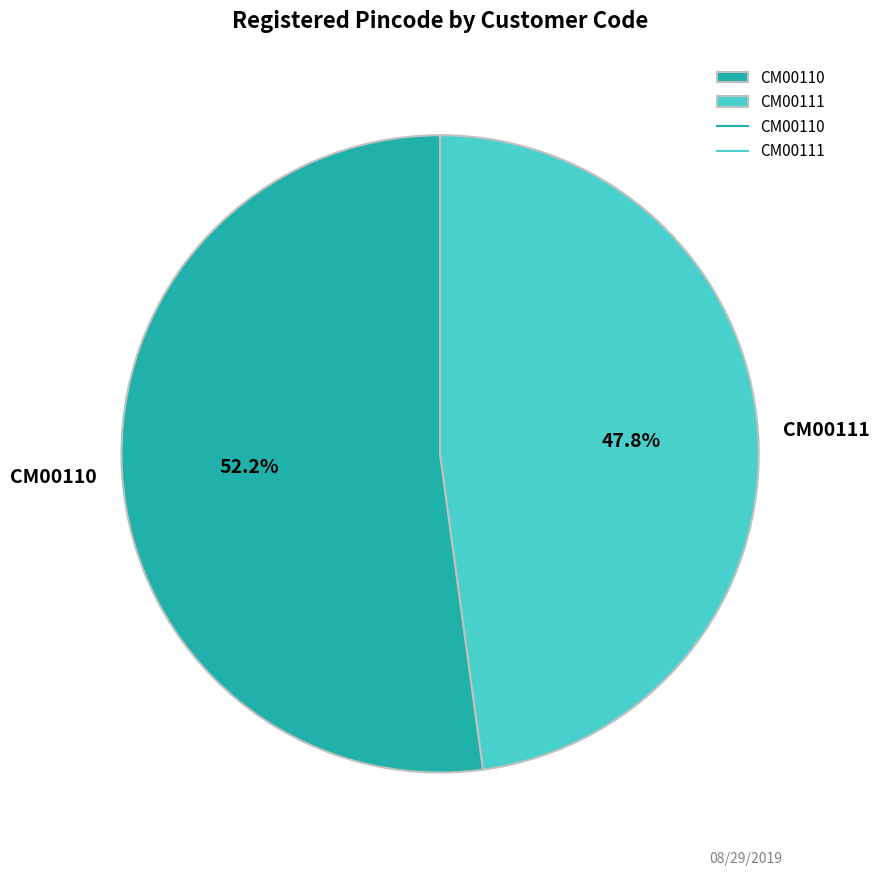

Does CM00111 represent more than half of the total?

No